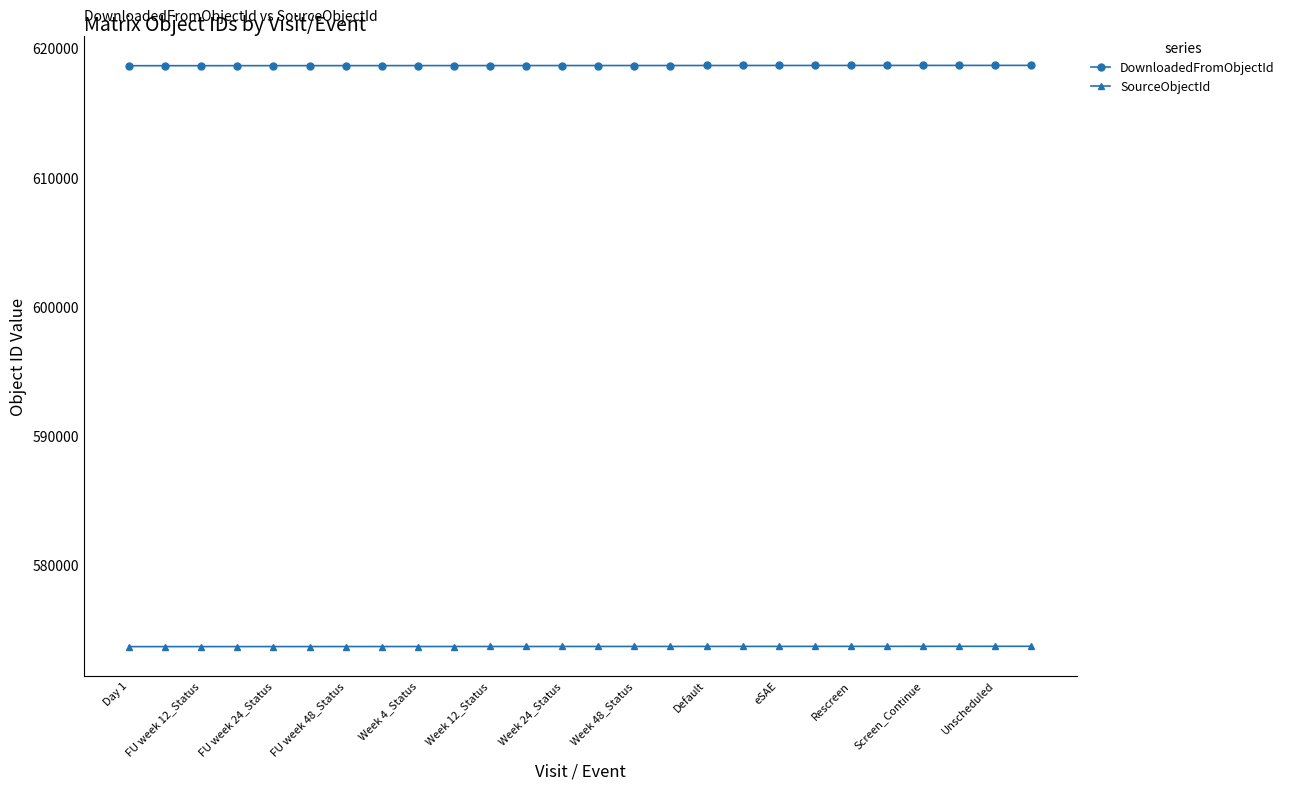

True or false: DownloadedFromObjectId and SourceObjectId intersect in this chart.

False